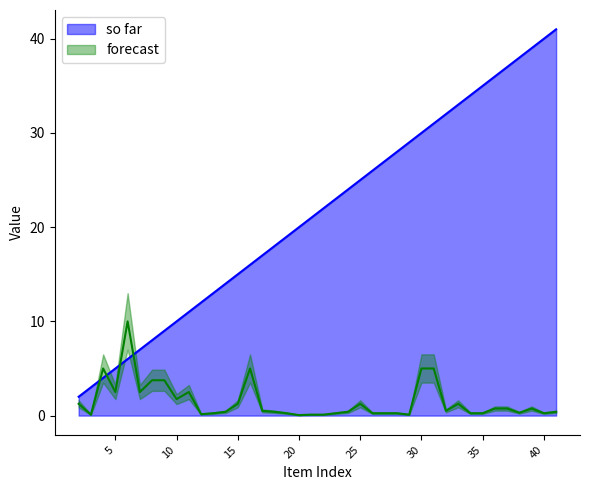

At which category does COEF MOA reach its first local valley?

3